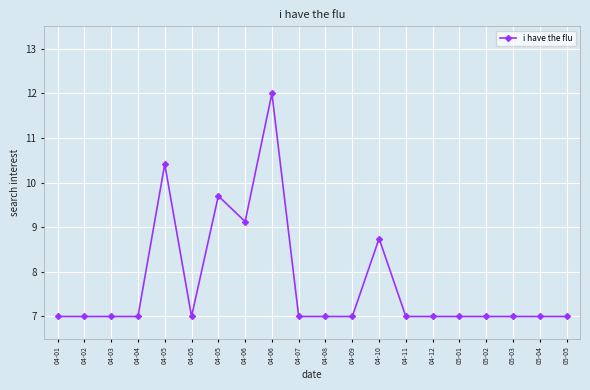

What is the difference between the second highest and second lowest values?

3.4